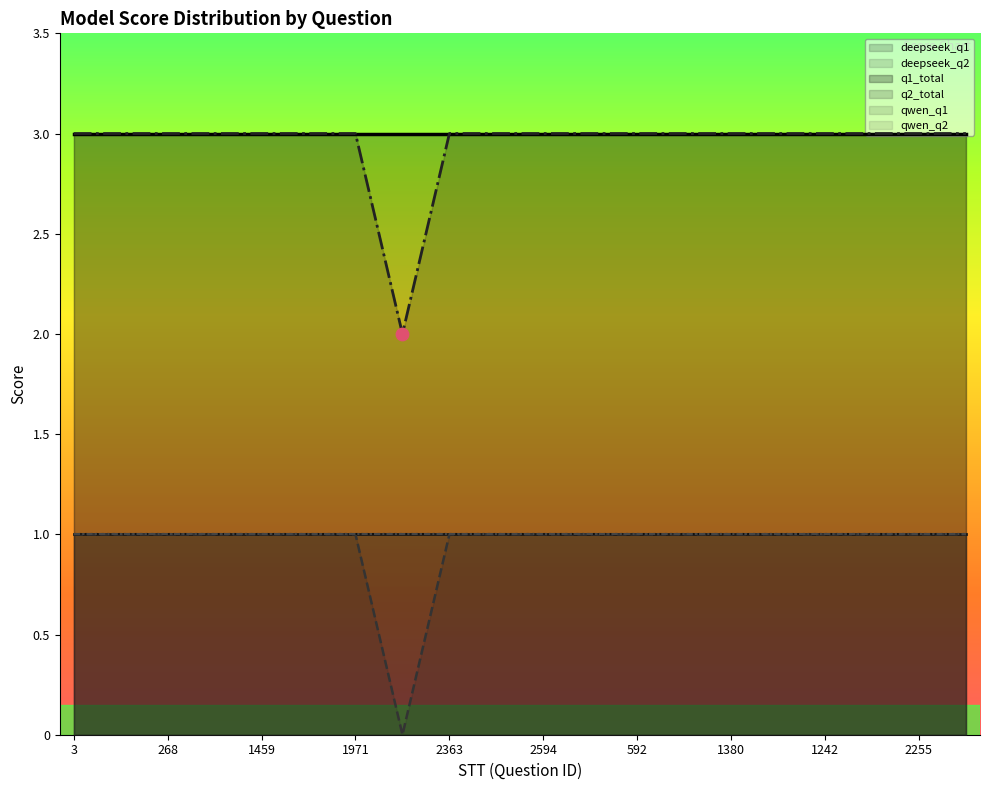

Which series reaches the minimum Y coordinate?

deepseek_q2